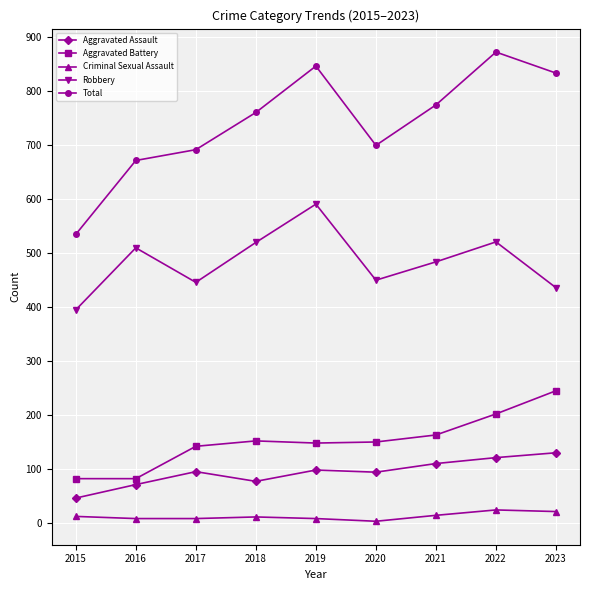

What are all the series names shown in the legend?

Aggravated Assault, Aggravated Battery, Criminal Sexual Assault, Robbery, Total